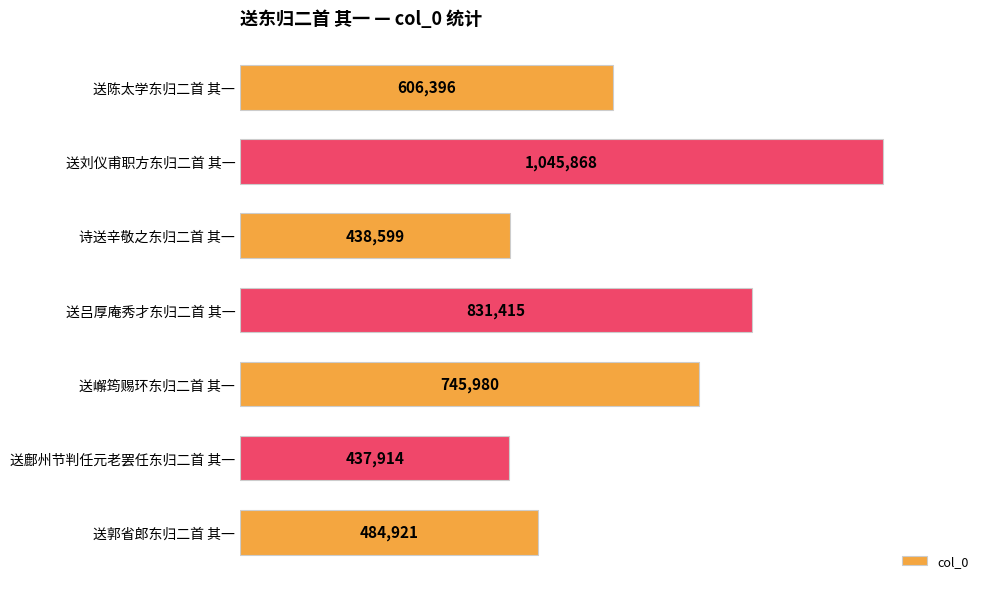

Are the bars horizontal?

Yes